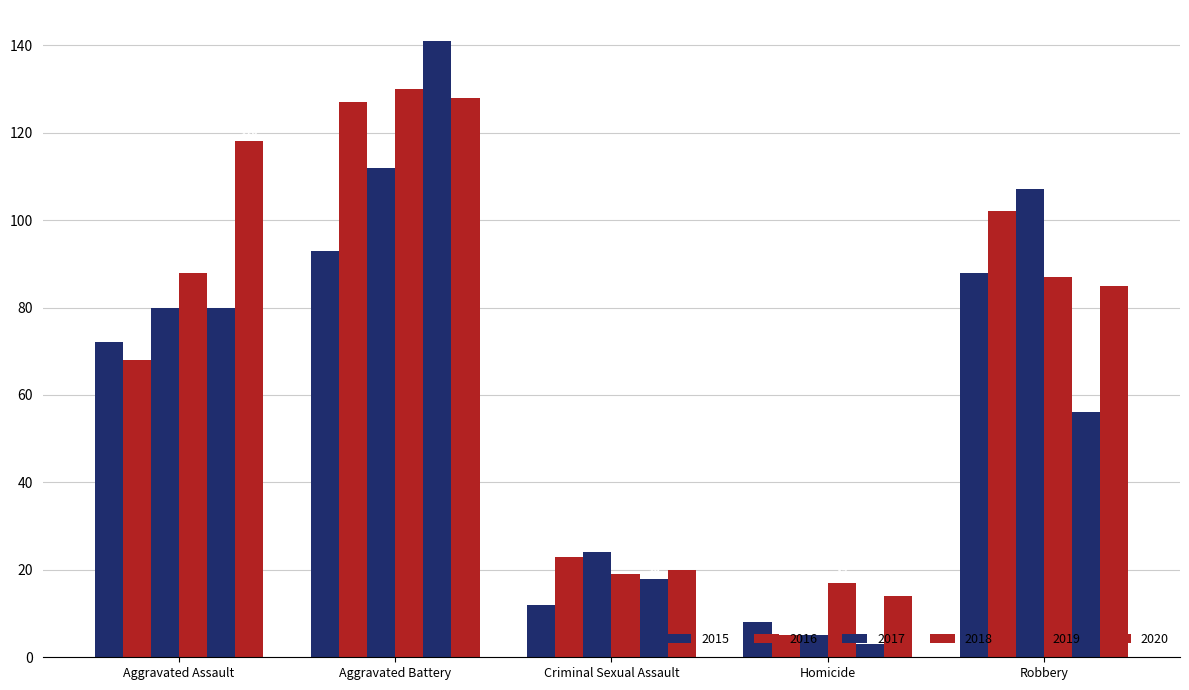

Reading left to right, what are all the values shown in this chart?

2015: 72	93	12	8	88
2016: 68	127	23	5	102
2017: 80	112	24	5	107
2018: 88	130	19	17	87
2019: 80	141	18	3	56
2020: 118	128	20	14	85